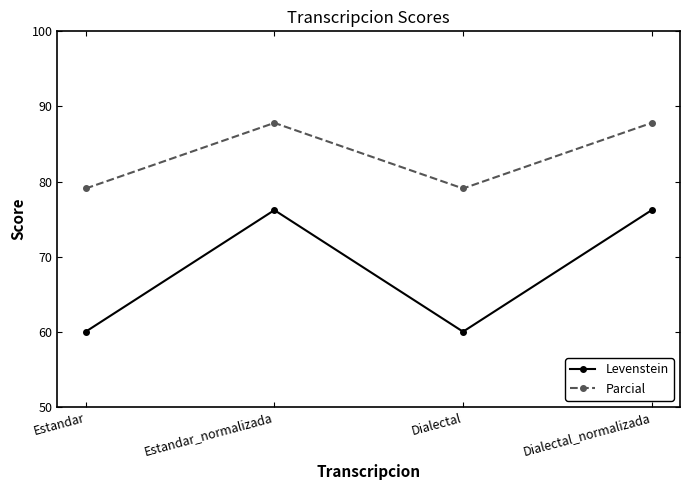

True or false: Levenstein and Parcial cross at least once.

False